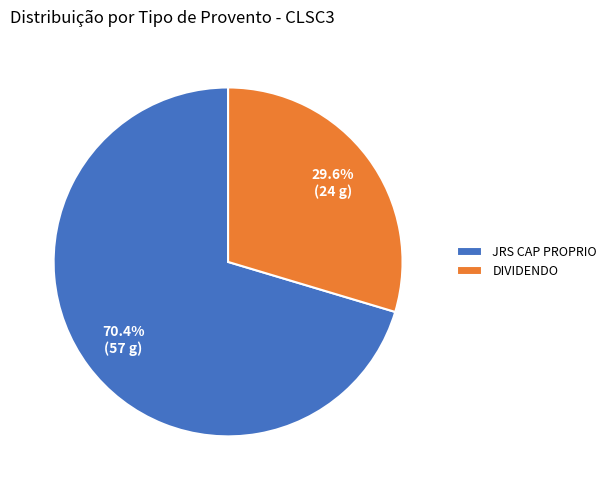

To the nearest percent, what is the difference between the largest and smallest slice percentages?

41%